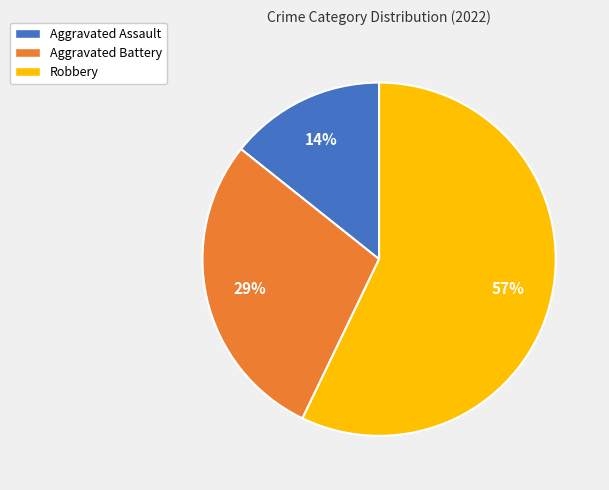

Combined, do Robbery and Aggravated Battery account for over 50%?

Yes